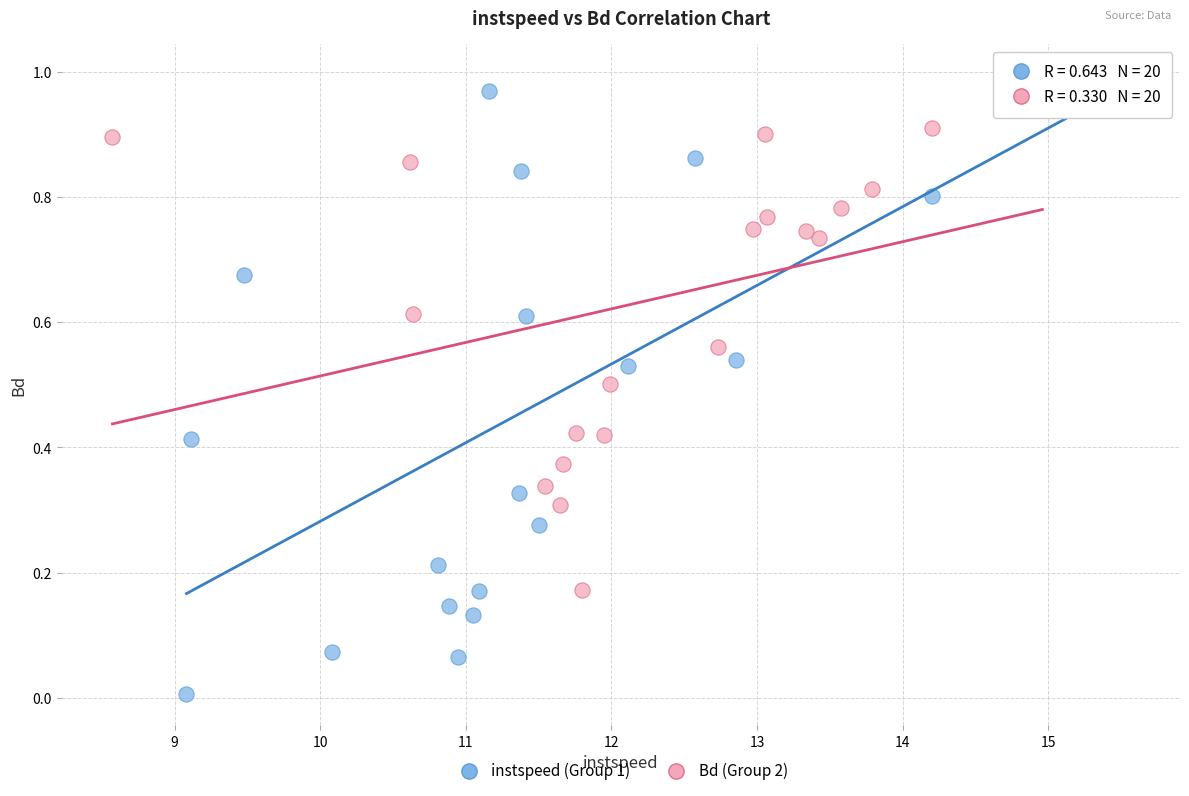

Which series has the largest Y range (max minus min)?

instspeed (Group 1)